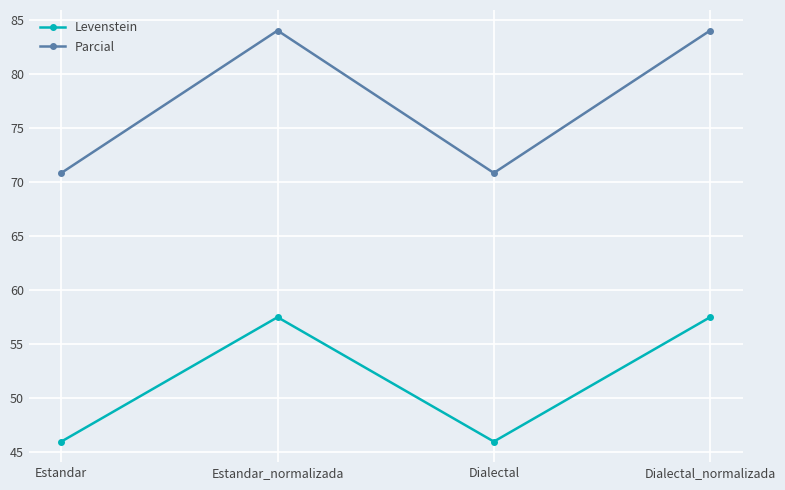

What are all the series names shown in the legend?

Levenstein, Parcial